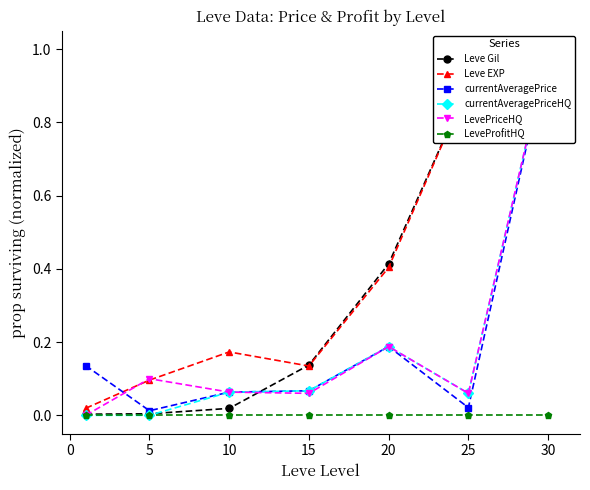

How many series are shown in this chart?

6